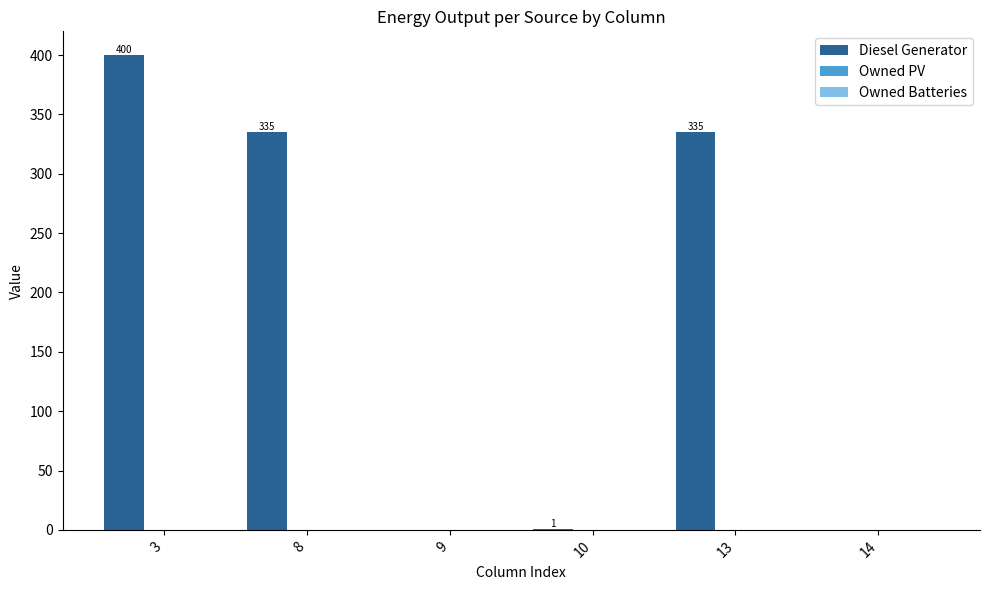

Are the bars horizontal?

No